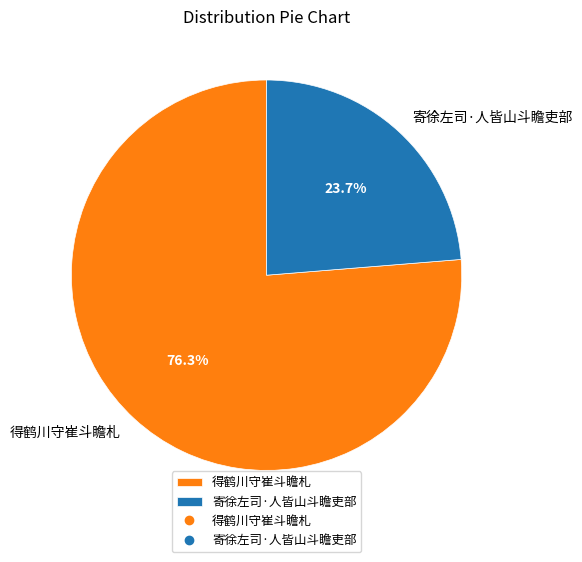

Between 寄徐左司·人皆山斗瞻吏部 and 得鹤川守崔斗瞻札, which is larger?

得鹤川守崔斗瞻札